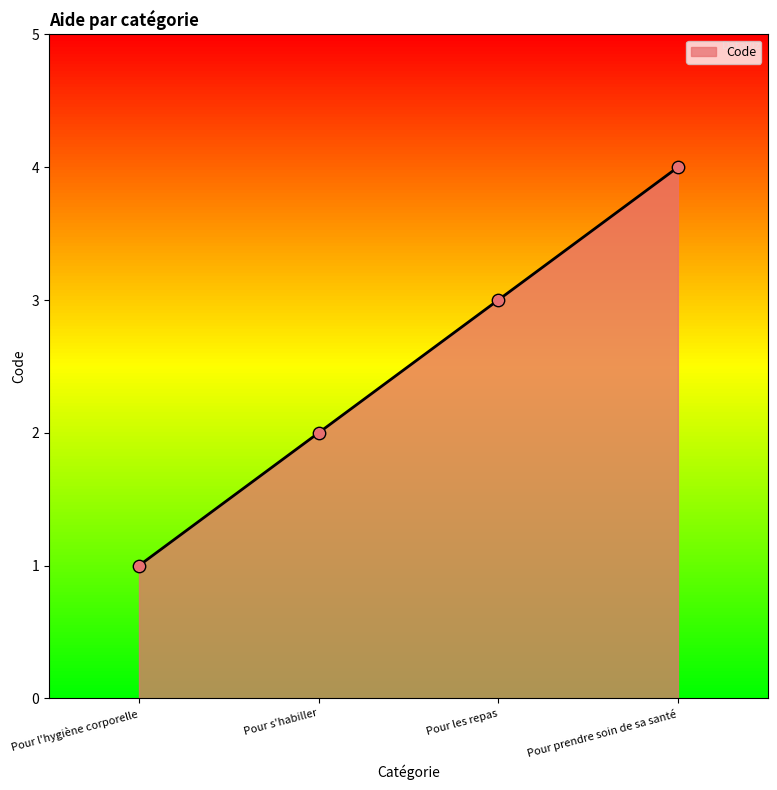

Between Pour l'hygiène corporelle and Pour les repas, which is larger?

Pour les repas